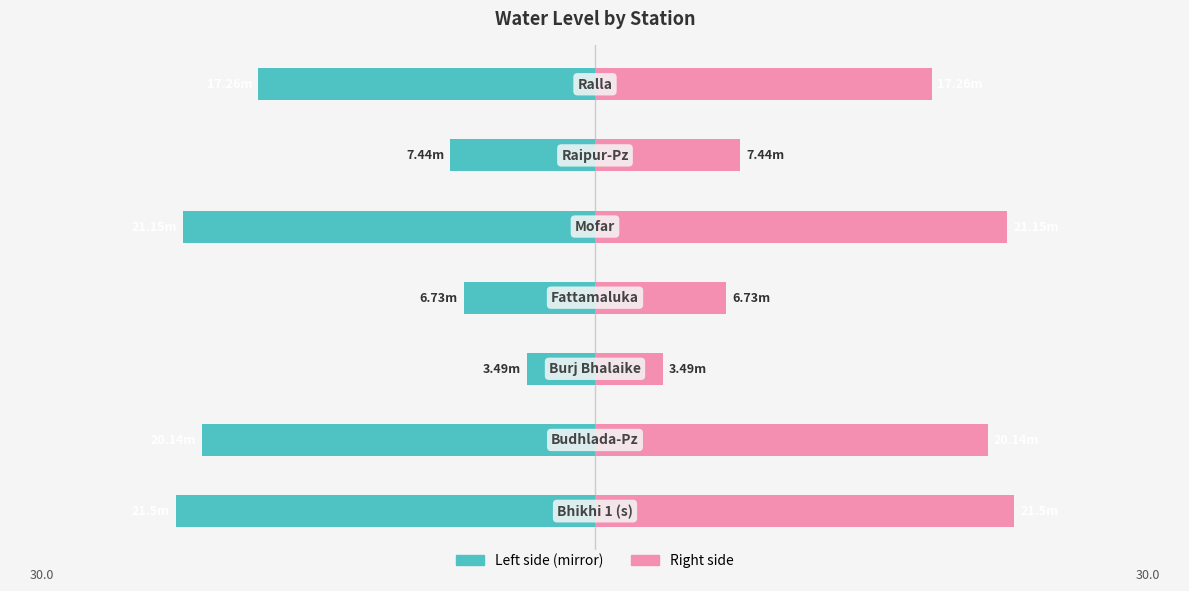

How many bars are there in total?

14